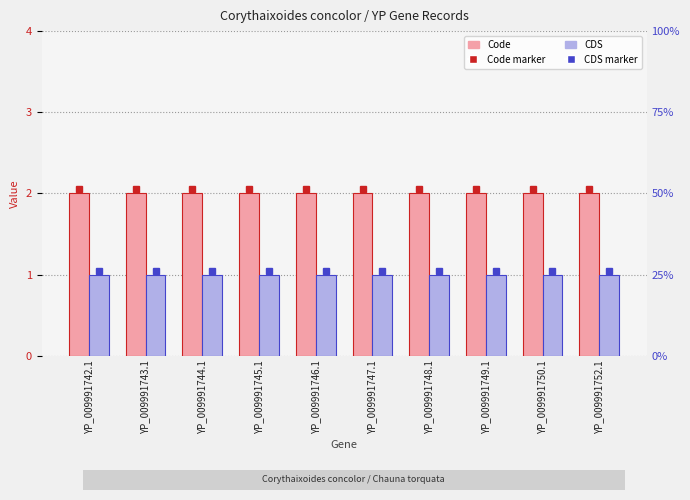

Count the number of data series in this chart.

2